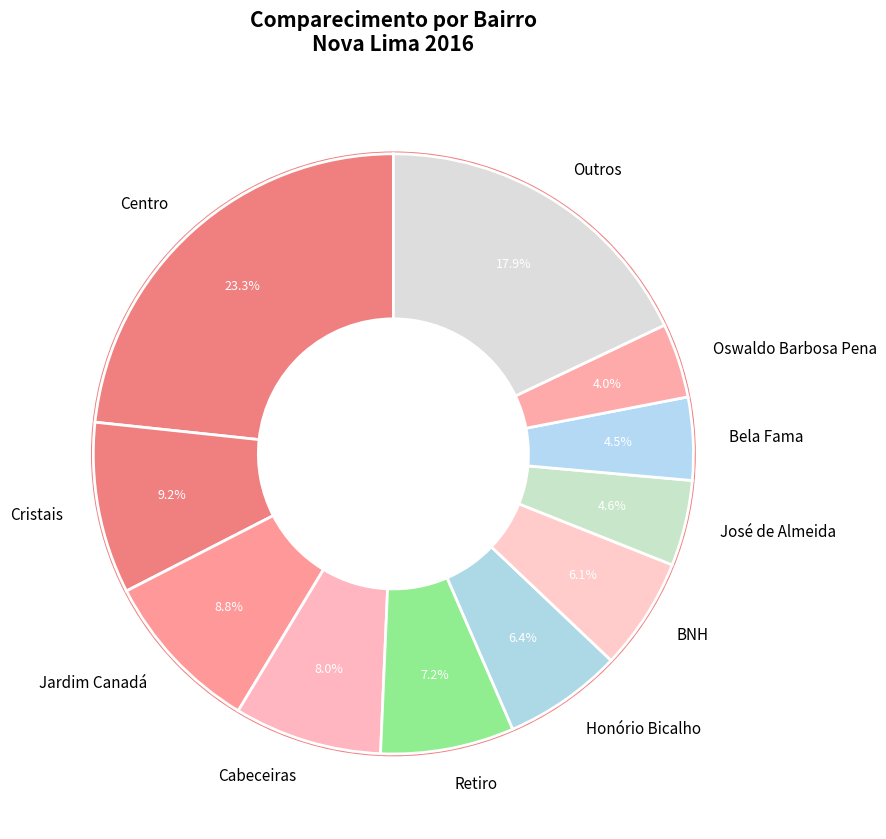

How much of the chart is everything except Retiro?

92.8%